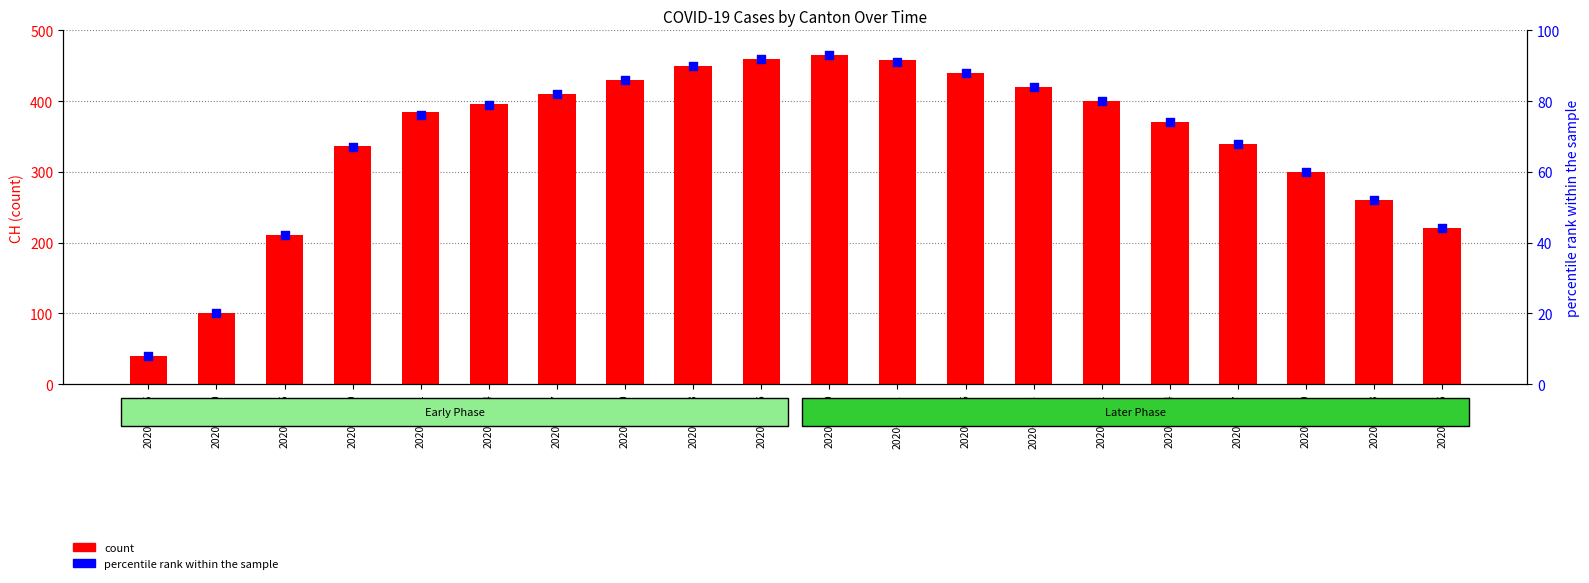

Is the value of percentile rank within the sample at 2020-05-16 greater than the value of CH at 2020-04-01?

No